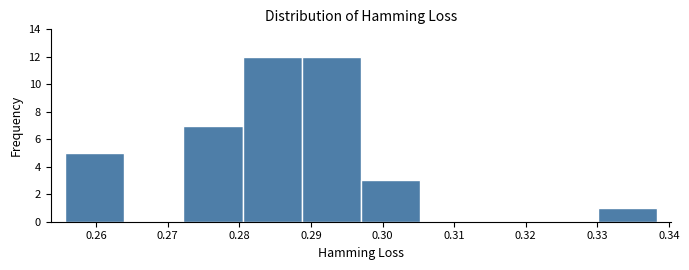

Reading left to right, transcribe this chart: for each bar, give the range it covers on the x-axis and its height. Neither the bar edges nor the heights are printed on the chart, so give them approximately, as read against the axes.

0.256 to 0.264: 5
0.264 to 0.272: 0
0.272 to 0.280: 7
0.280 to 0.289: 12
0.289 to 0.297: 12
0.297 to 0.305: 3
0.305 to 0.314: 0
0.314 to 0.322: 0
0.322 to 0.330: 0
0.330 to 0.338: 1